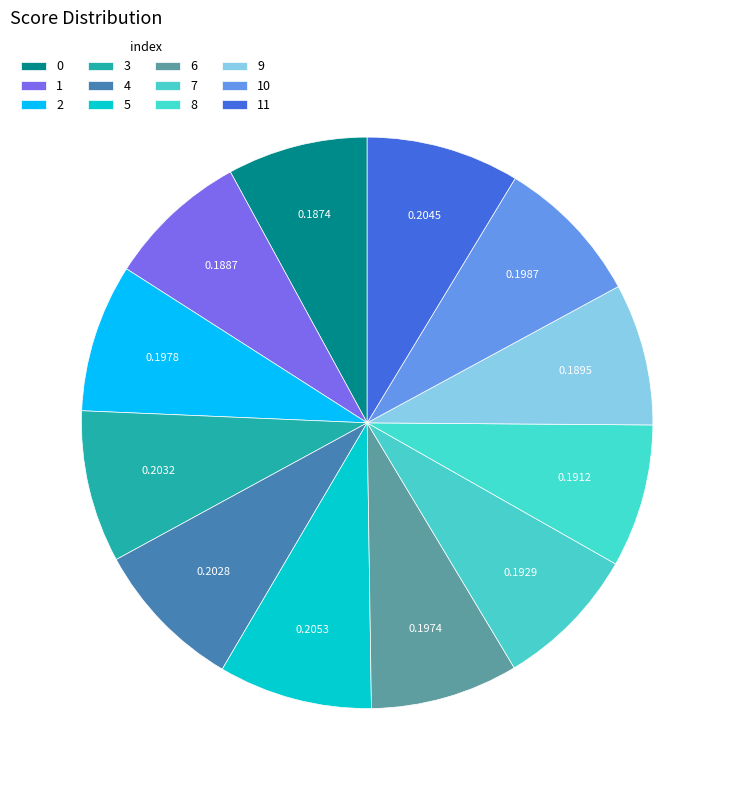

Count the number of slices in the pie.

12